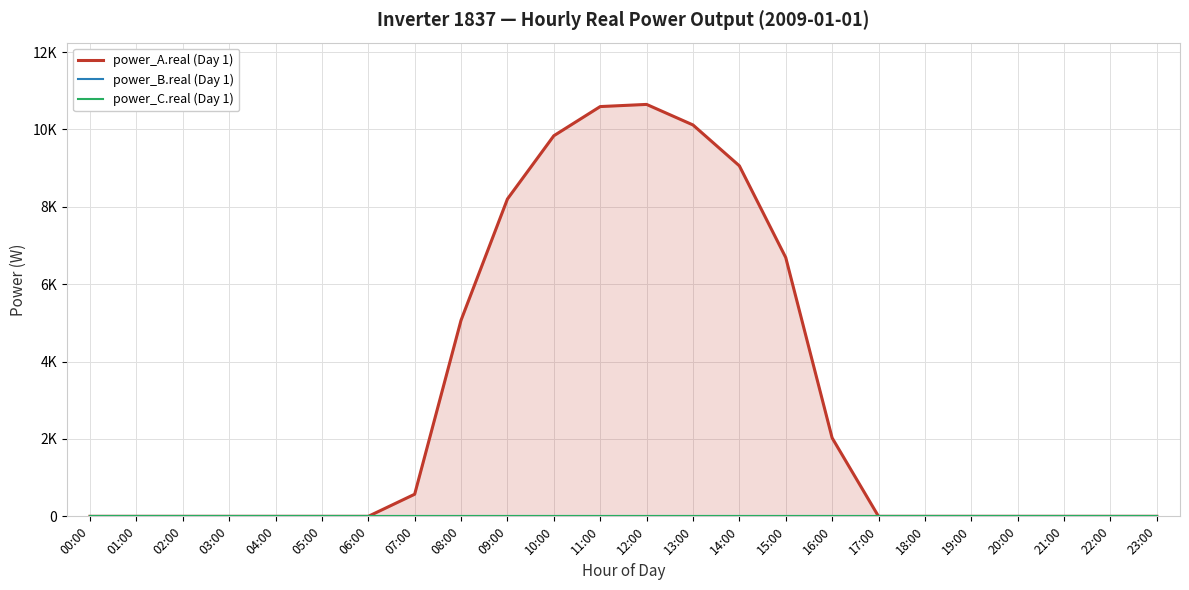

What position from the left is 04:00?

5